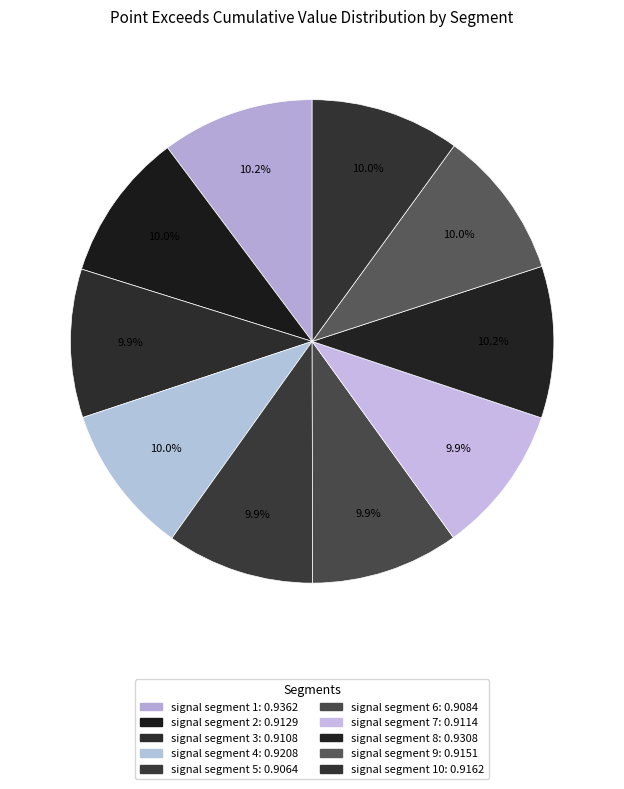

Rank the categories by value from highest to lowest.

signal segment 1, signal segment 8, signal segment 4, signal segment 10, signal segment 9, signal segment 2, signal segment 7, signal segment 3, signal segment 6, signal segment 5